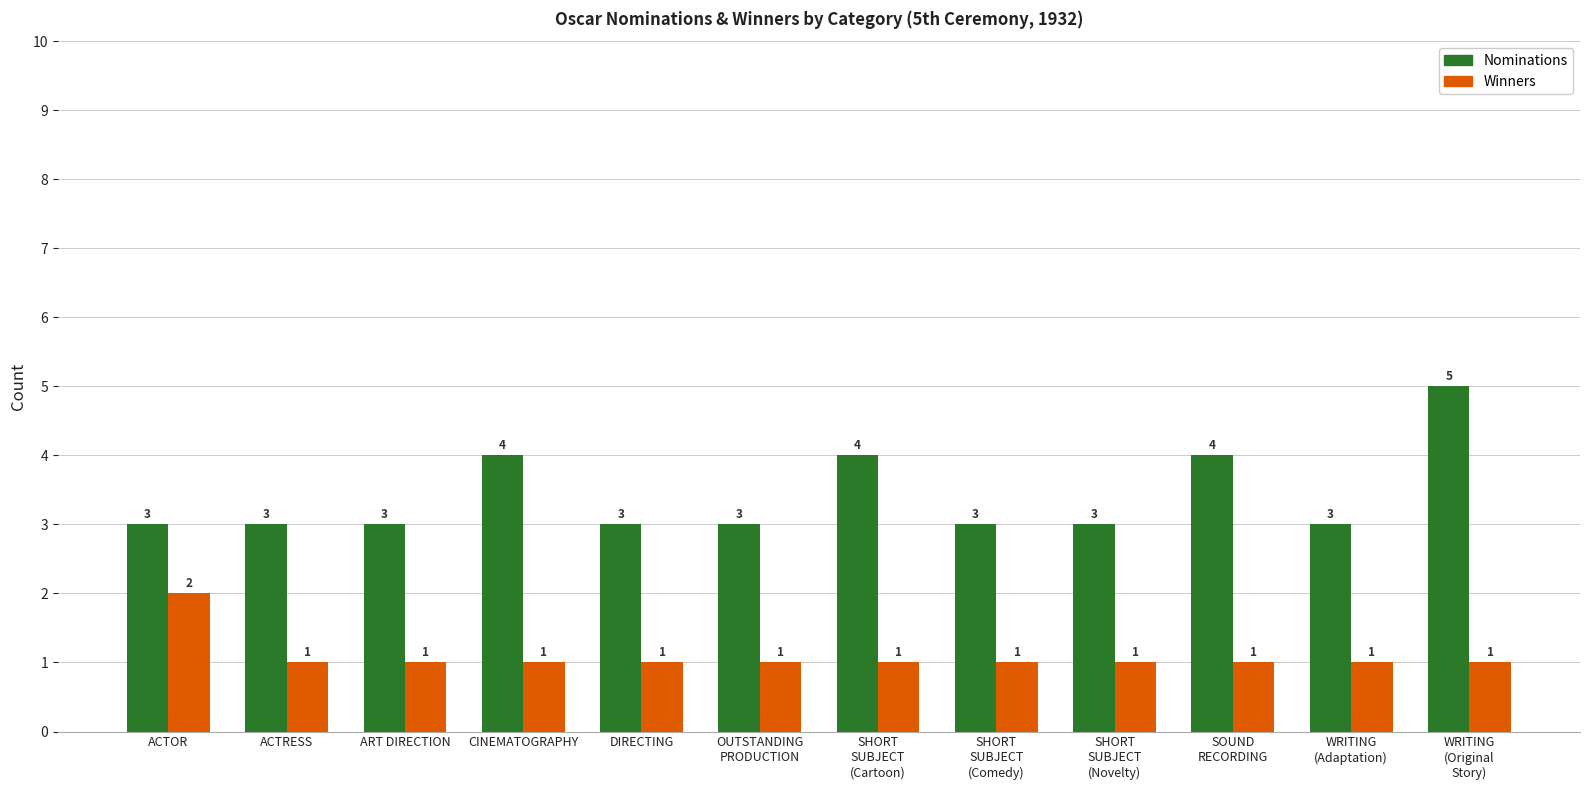

Count the Nominations values in the range 3 to 4.

11